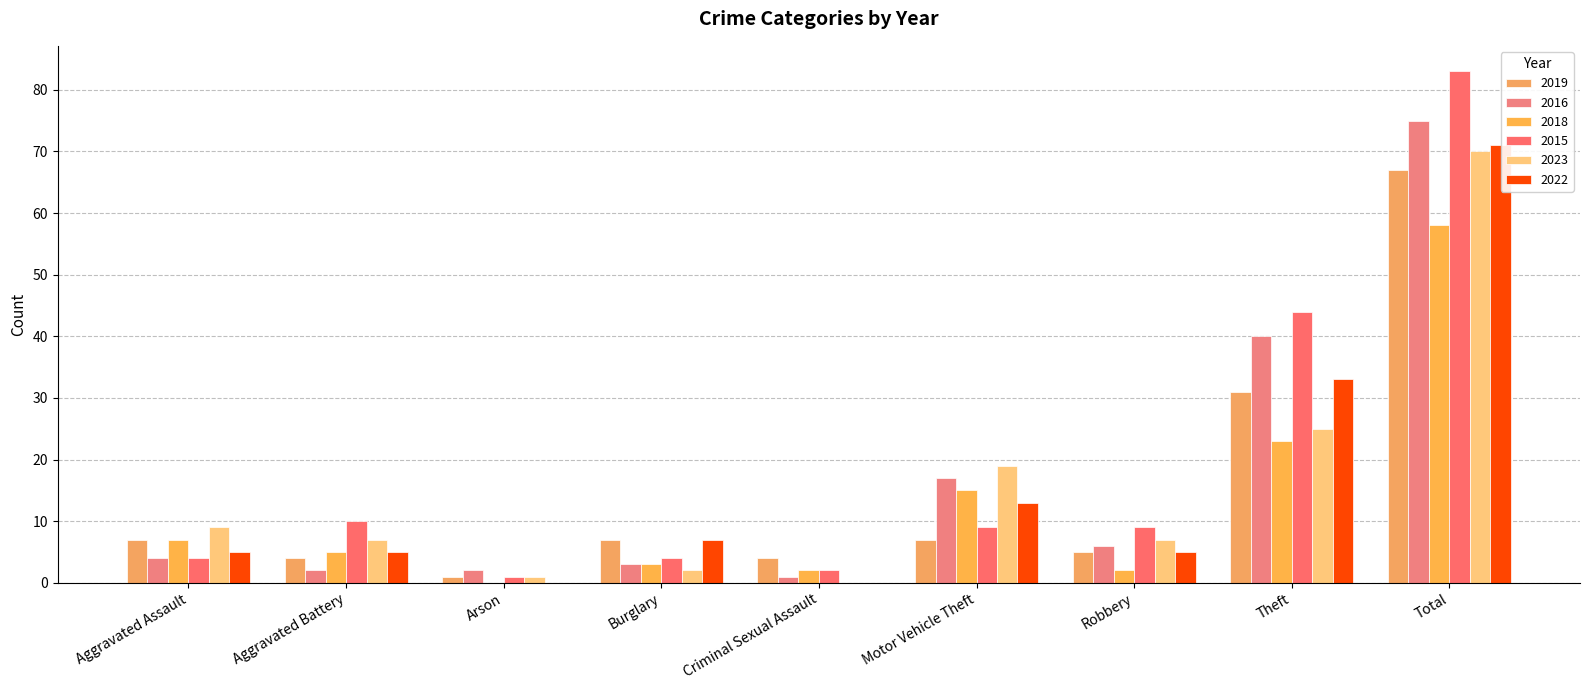

Which category has the highest value in the 2022 series?

Total